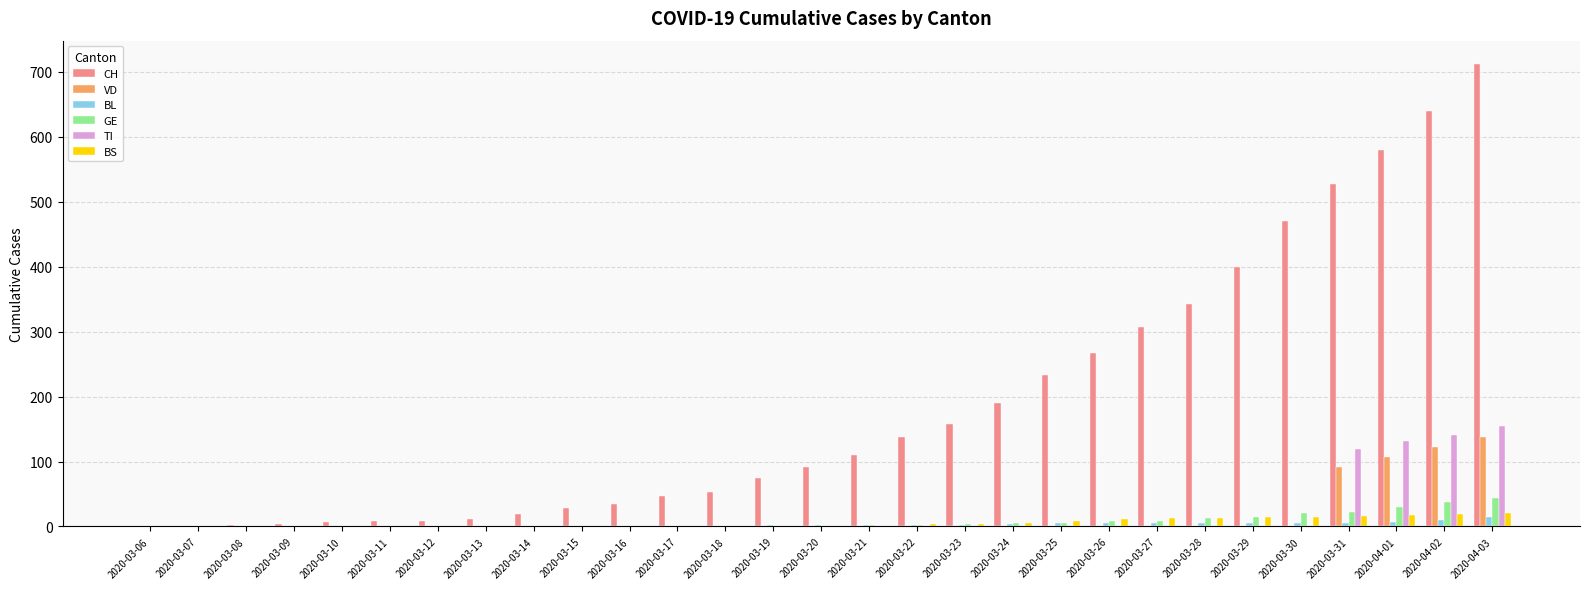

At which category is the sum across all series the highest?

2020-04-03